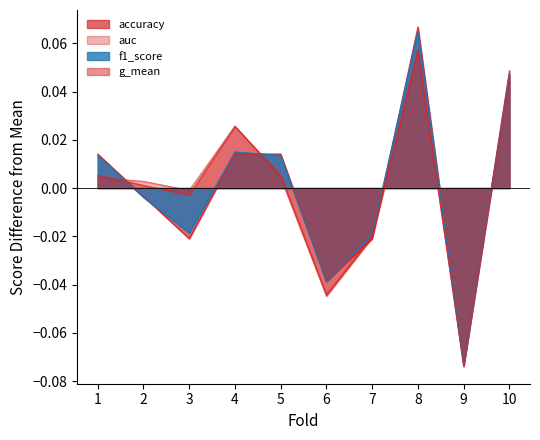

Reading left to right, what are all the values shown in this chart?

accuracy: 0.0	-0.0	-0.0	0.0	0.0	-0.0	-0.0	0.1	-0.1	0.0
auc: 0.0	0.0	-0.0	0.0	0.0	-0.0	-0.0	0.1	-0.1	0.0
f1_score: 0.0	-0.0	-0.0	0.0	0.0	-0.0	-0.0	0.1	-0.1	0.0
g_mean: 0.0	0.0	-0.0	0.0	0.0	-0.0	-0.0	0.1	-0.1	0.0